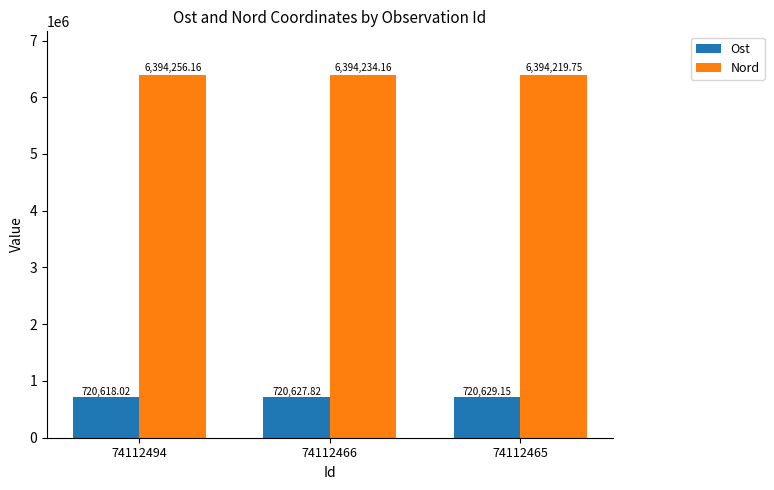

The value of Nord at 74112465 is 6394219.8. True or false?

True